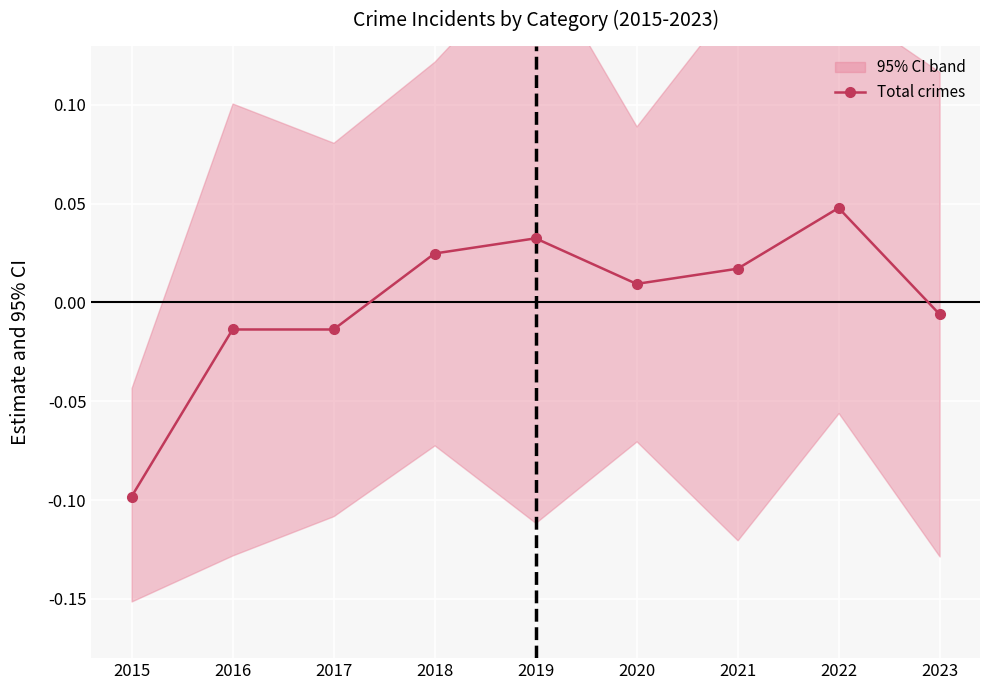

Where does the data first go above 0?

2018